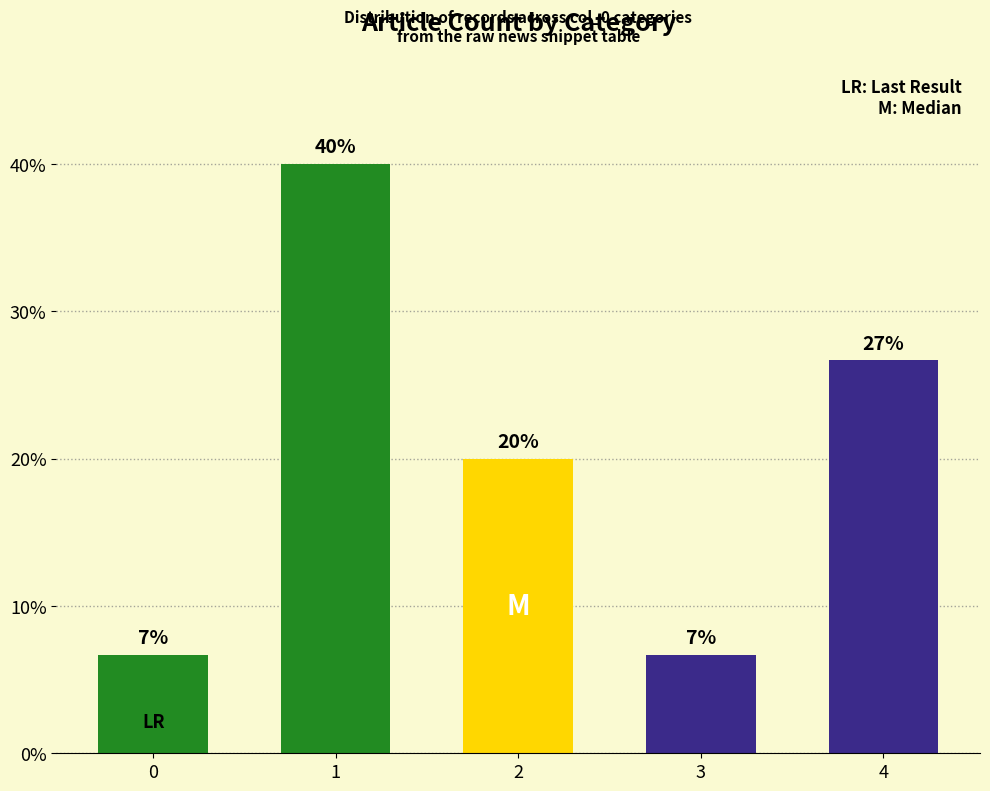

Does the chart contain any negative values?

No